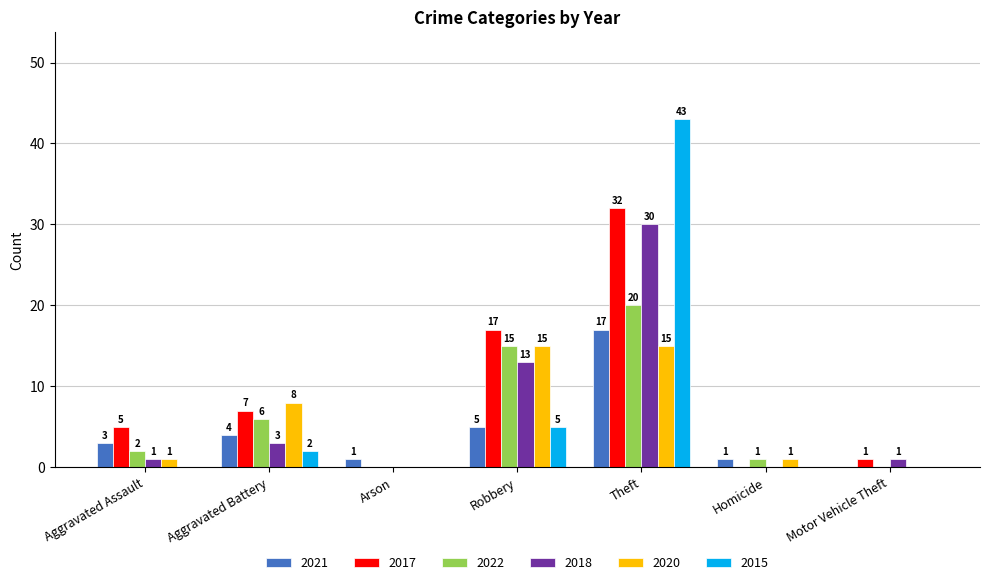

What is the sum of all 2021 values?

31